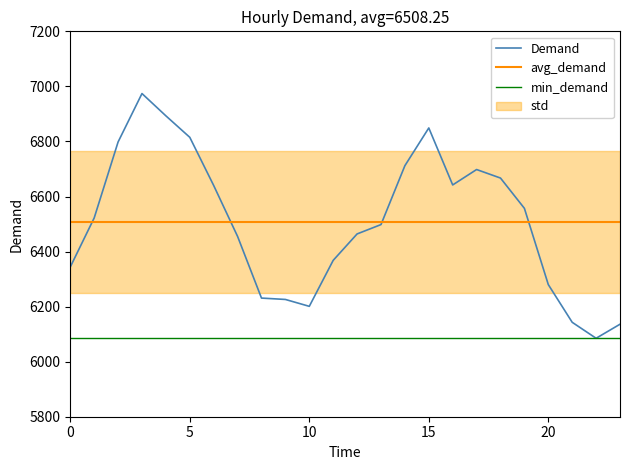

The avg_demand series shows 6508.2 at 10. True or false?

True